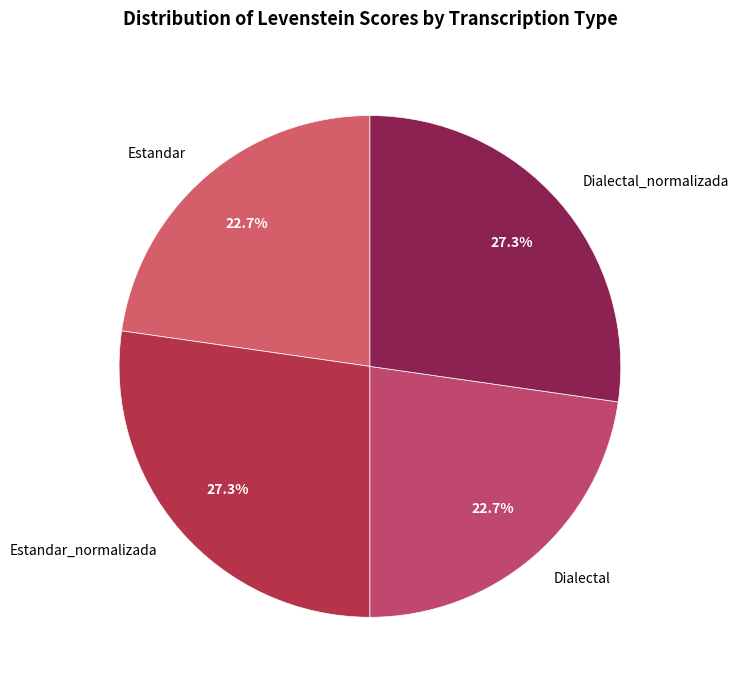

How much of the chart is everything except Estandar?

77.3%